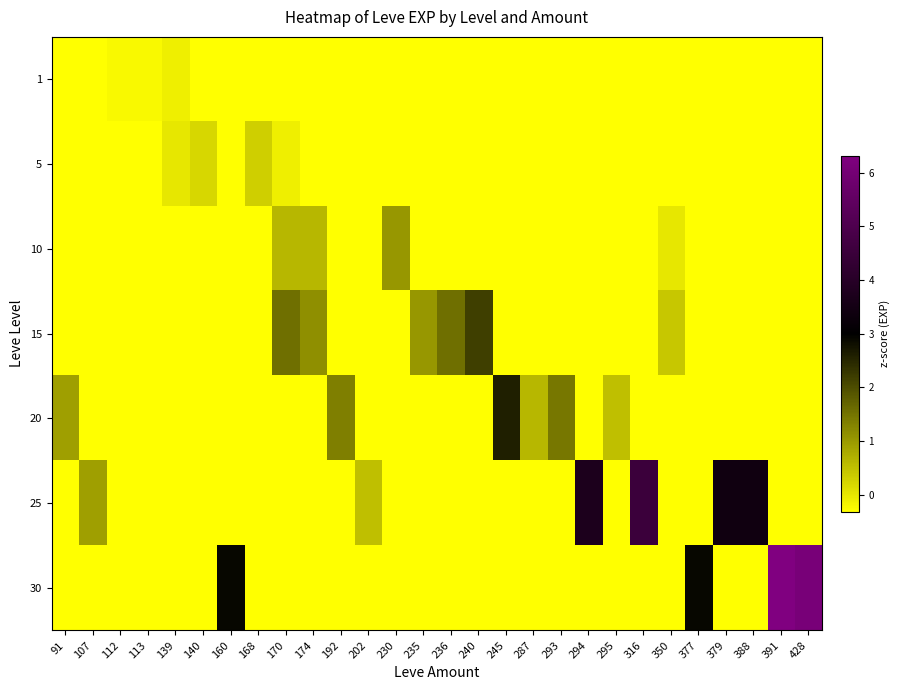

At how many categories does at least one series exceed 1?

17